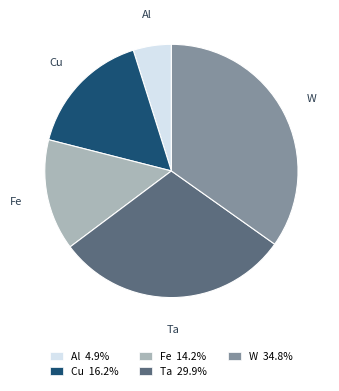

Which slice is the largest?

W